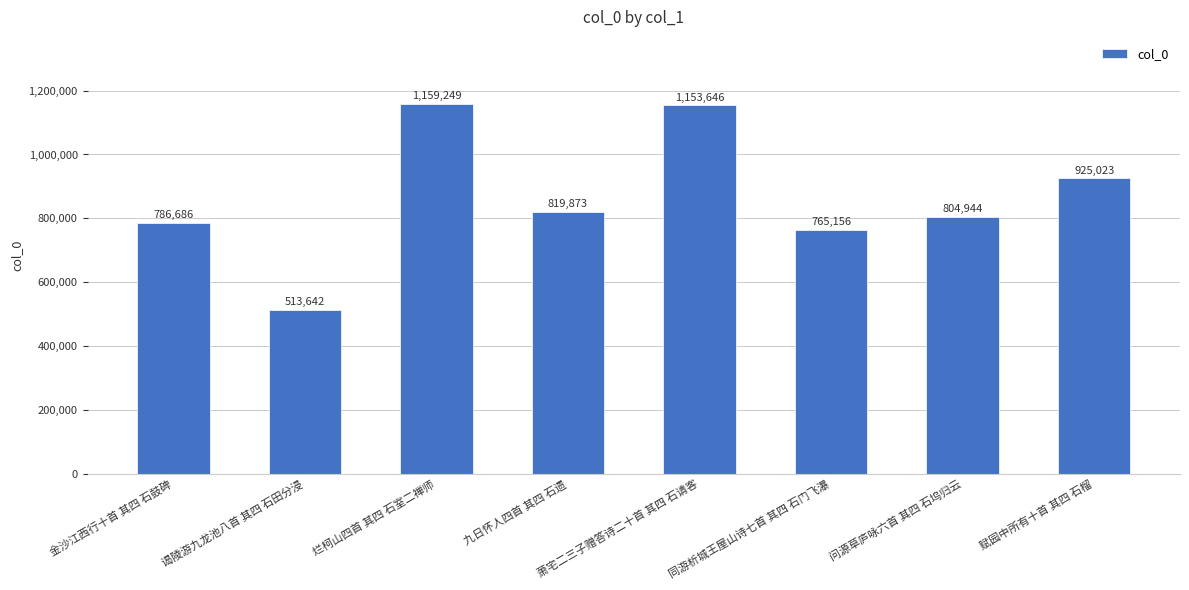

What is the change in value from 谒陵游九龙池八首 其四 石田分浸 to 赋园中所有十首 其四 石榴?

+411381